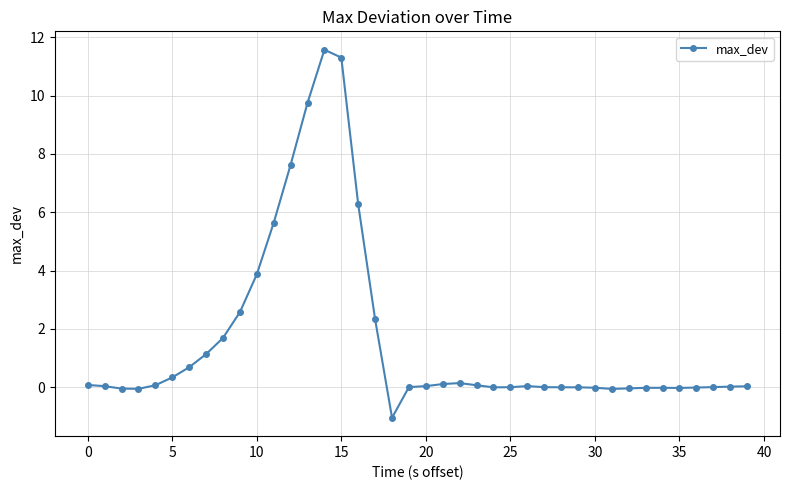

What is the maximum value shown in the chart?

11.6